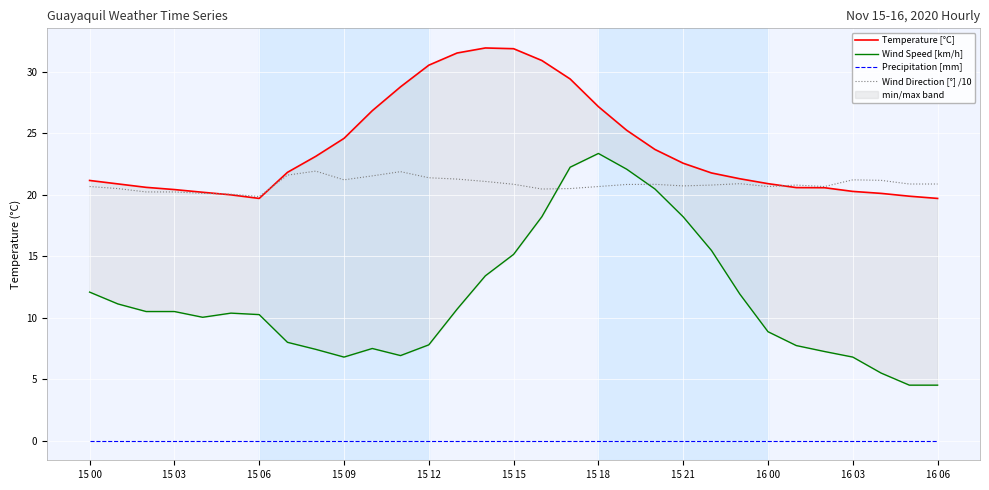

What is the value of the Wind Speed [km/h] point at the 26th from the left?

7.7